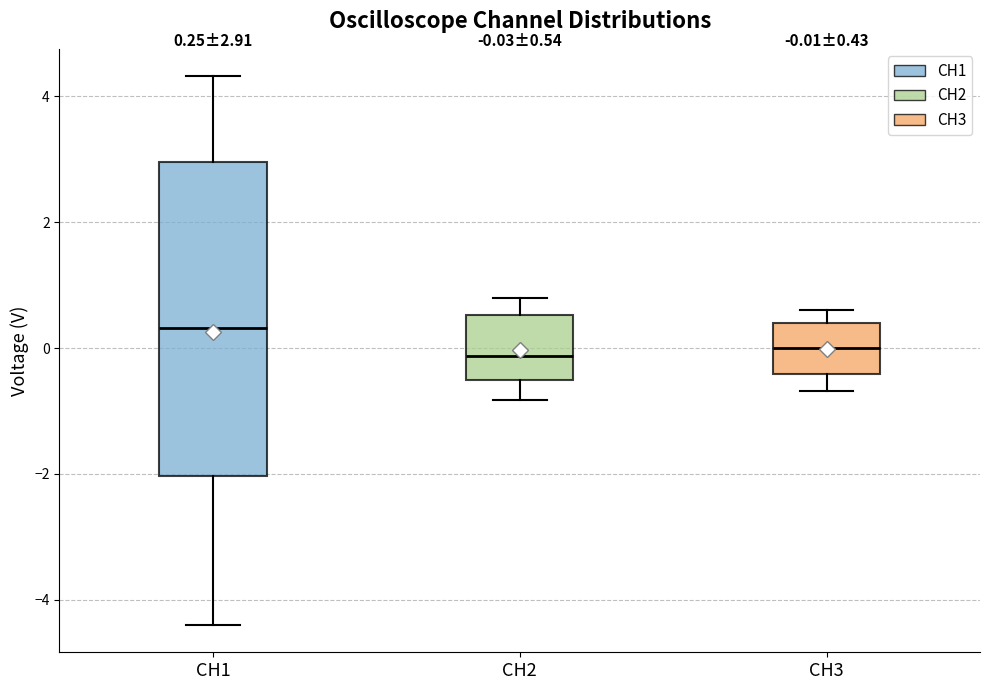

Comparing the boxes themselves (not the whiskers), which one is the tallest?

CH1